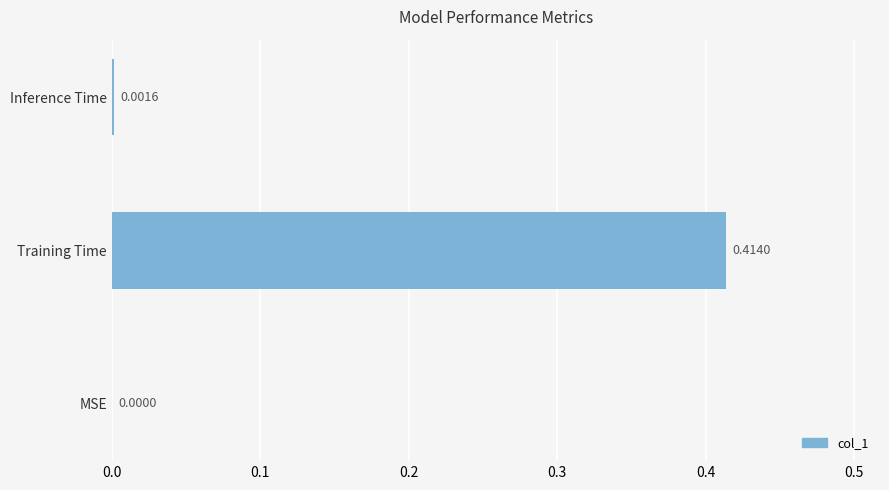

Which has a higher value, MSE or Training Time?

Training Time